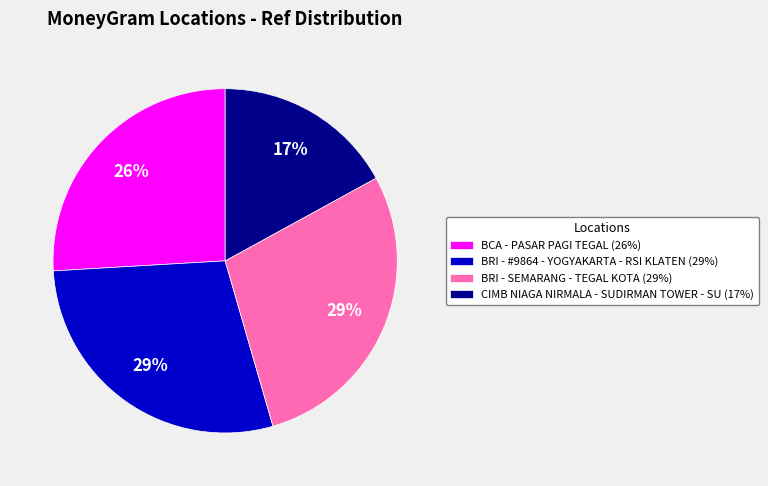

The BCA - PASAR PAGI TEGAL slice represents 26% of the pie. True or false?

True